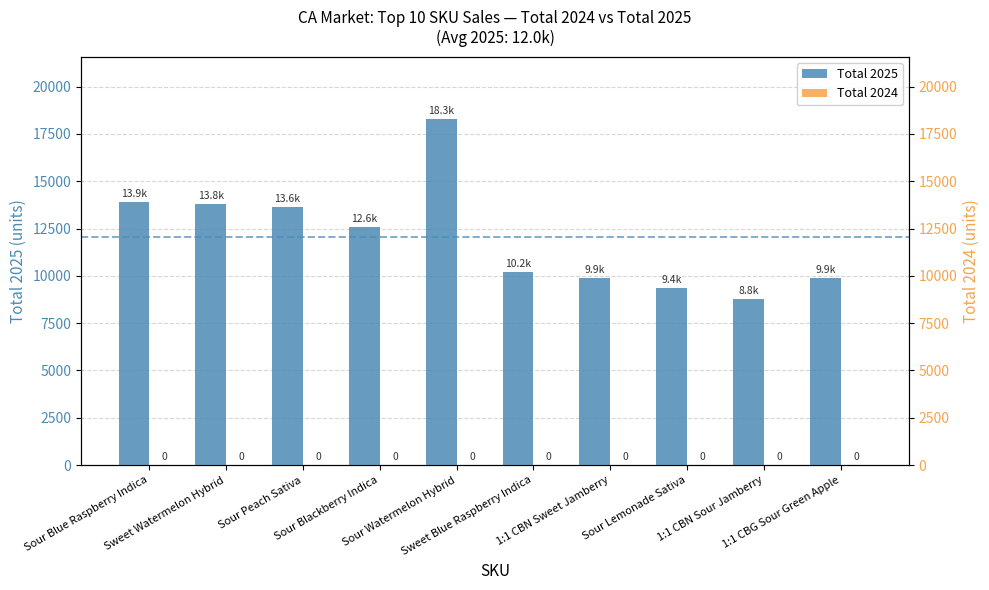

How many values in the Total 2025 series are below 12589?

5